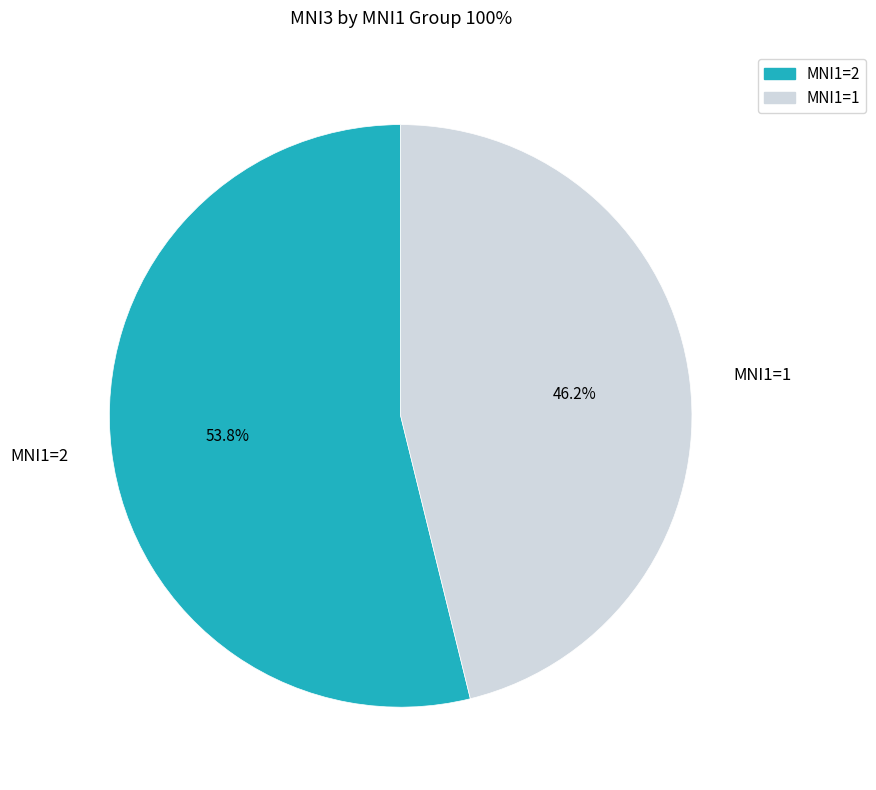

What percentage is the MNI1=1 slice, to the nearest percent?

46%